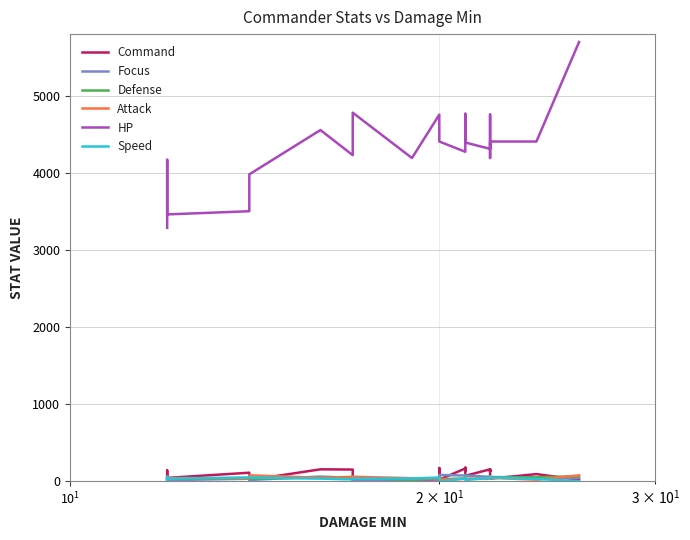

At how many categories does at least one series exceed 3490?

22